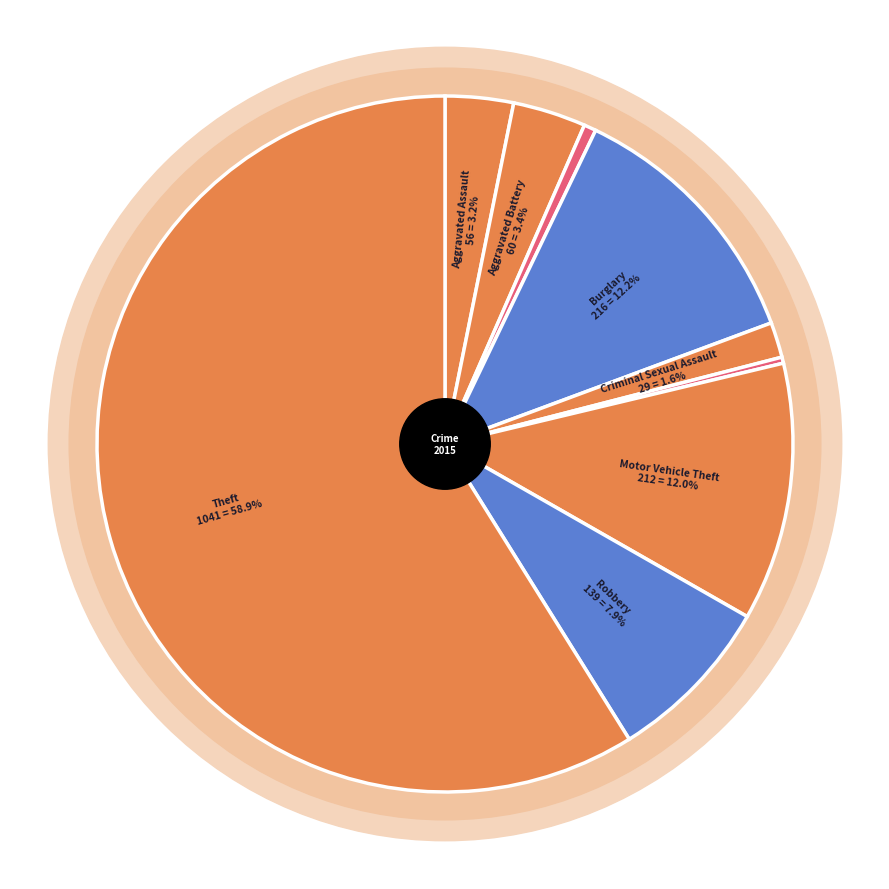

Combined, do Homicide and Criminal Sexual Assault account for over 50%?

No